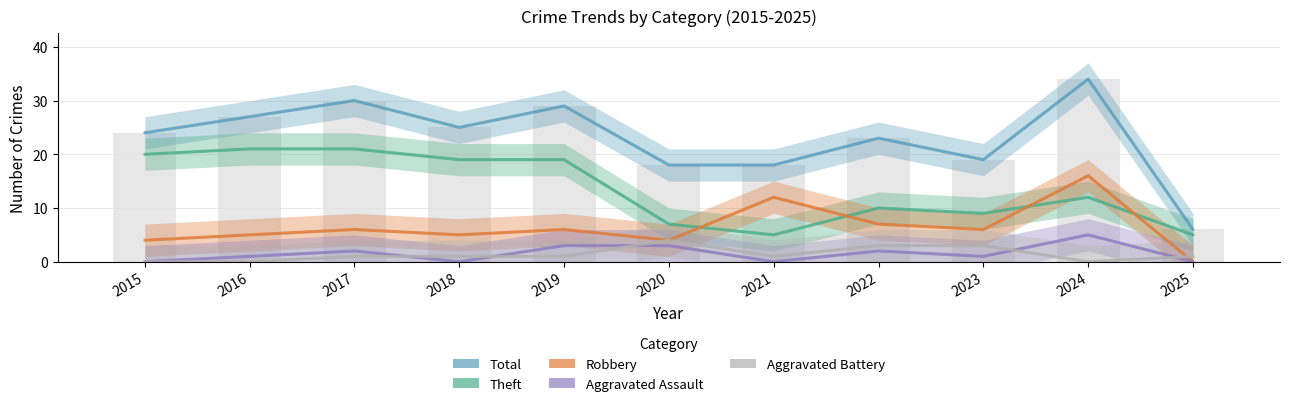

What is the difference between the maximum and minimum values in the Aggravated Battery series?

4